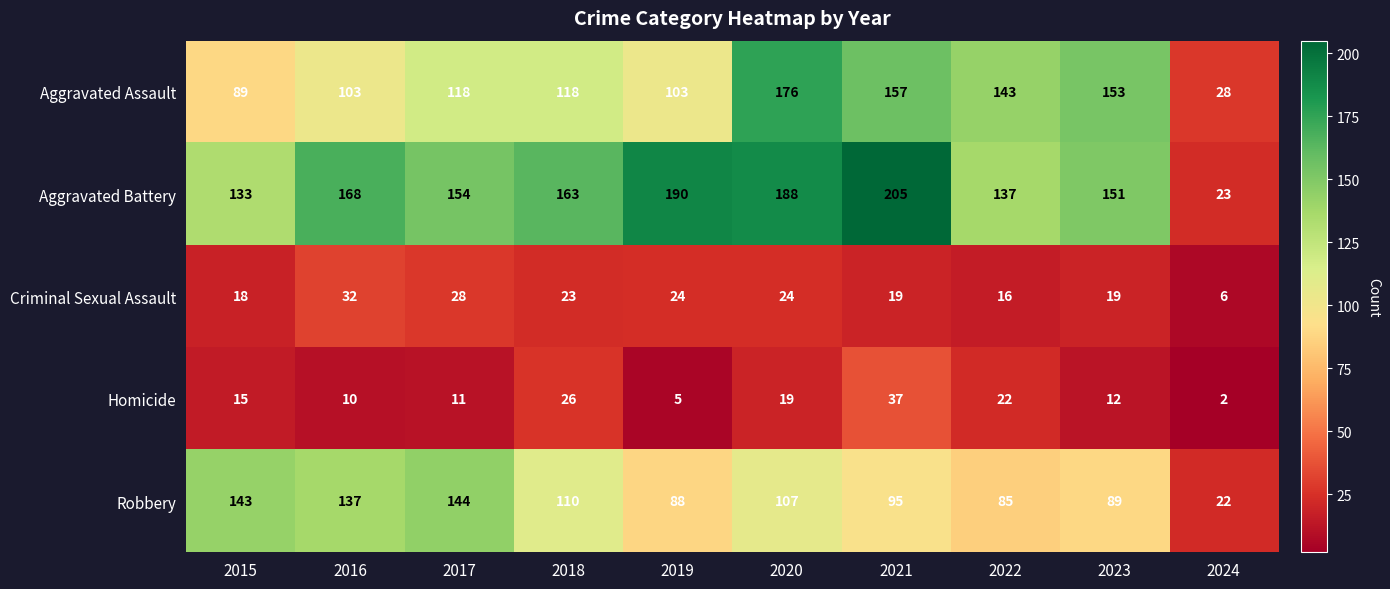

What is the approximate value of Robbery at 2022?

85